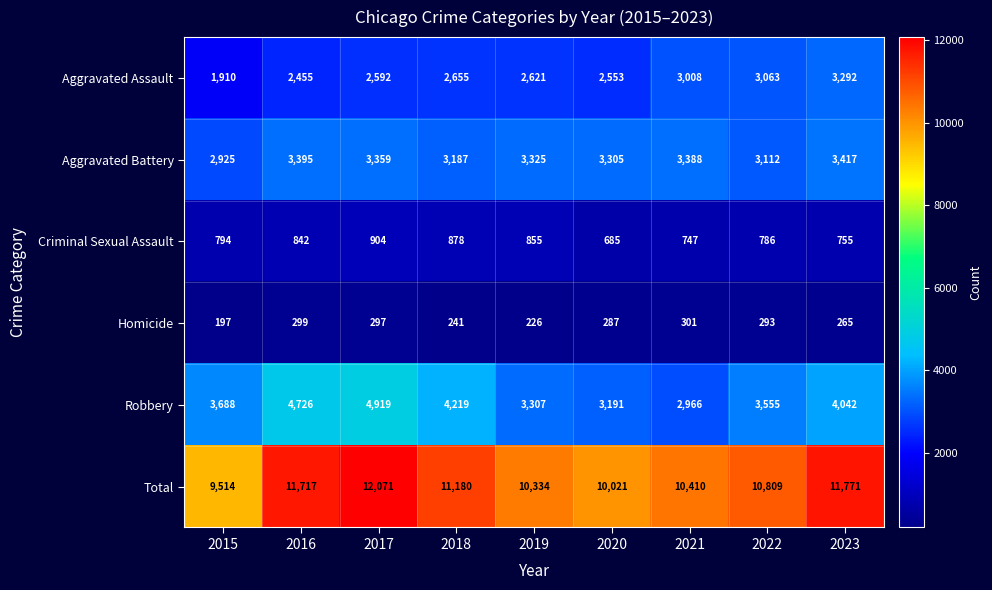

The value of Aggravated Assault at 2019 is 4570. True or false?

False